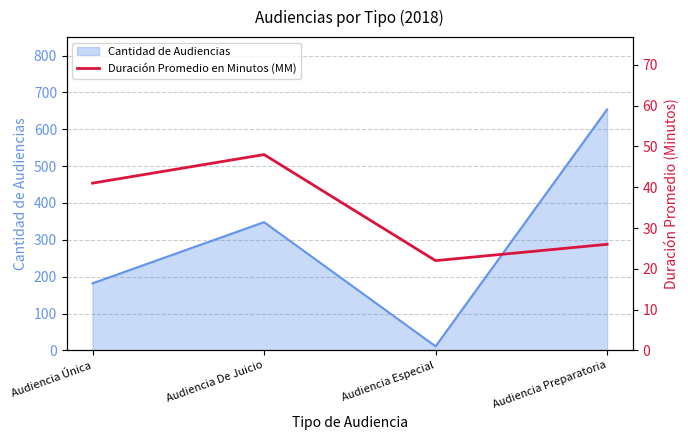

Reading left to right, extract all data points from this chart.

Audiencia Única=41	Audiencia De Juicio=48	Audiencia Especial=22	Audiencia Preparatoria=26